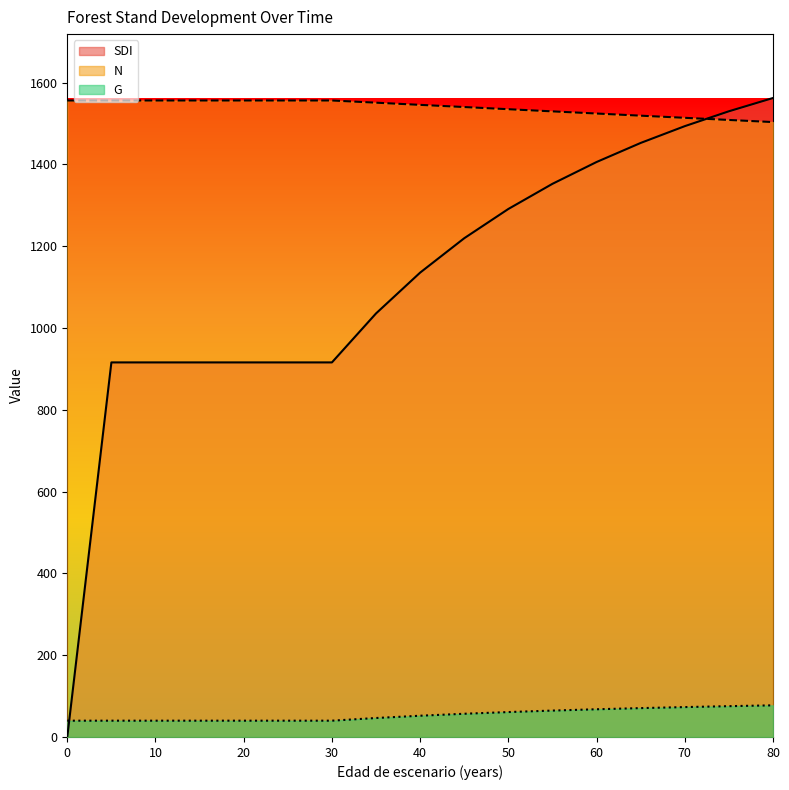

What is the sum of the SDI values at 40 and 25?

2051.2